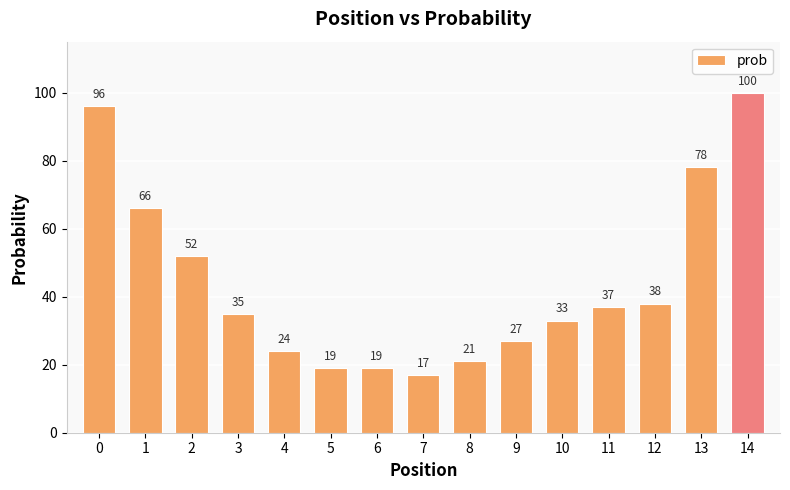

Reading right to left, transcribe all the data shown in this chart.

100	78	38	37	33	27	21	17	19	19	24	35	52	66	96